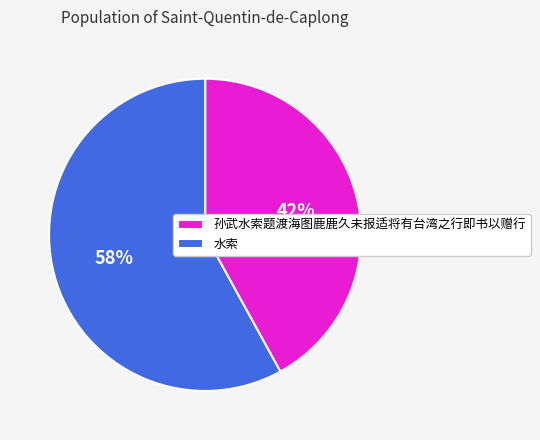

The 孙武水索题渡海图鹿鹿久未报适将有台湾之行即书以赠行 slice represents 42% of the pie. True or false?

True